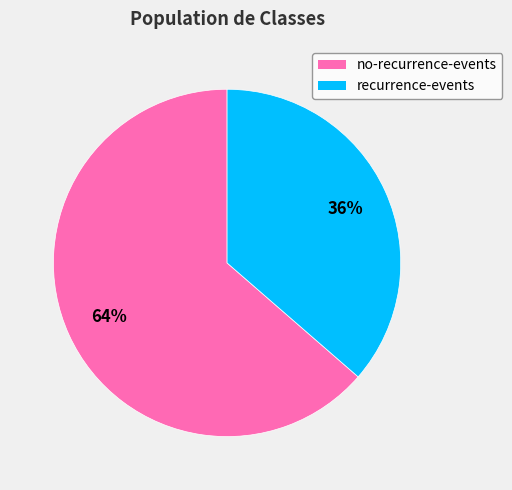

How many slices are in this pie chart?

2